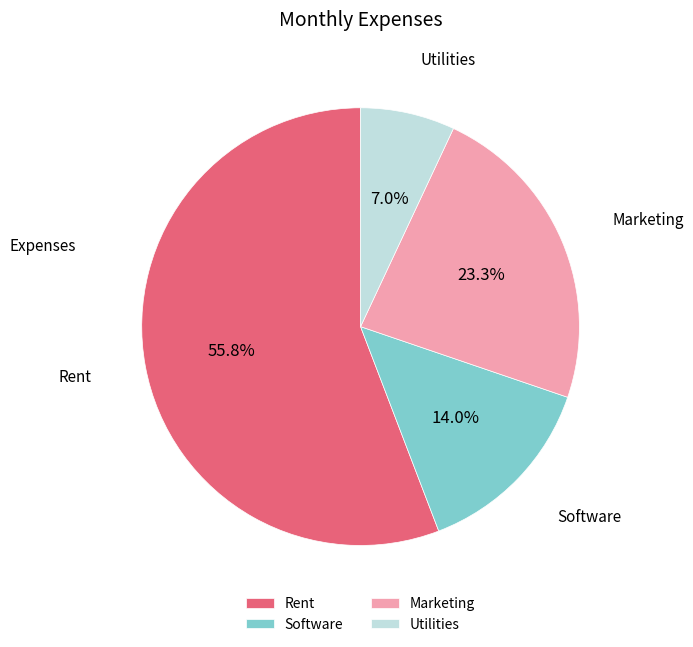

Approximately how many times larger is the value at Software compared to Marketing?

0.6